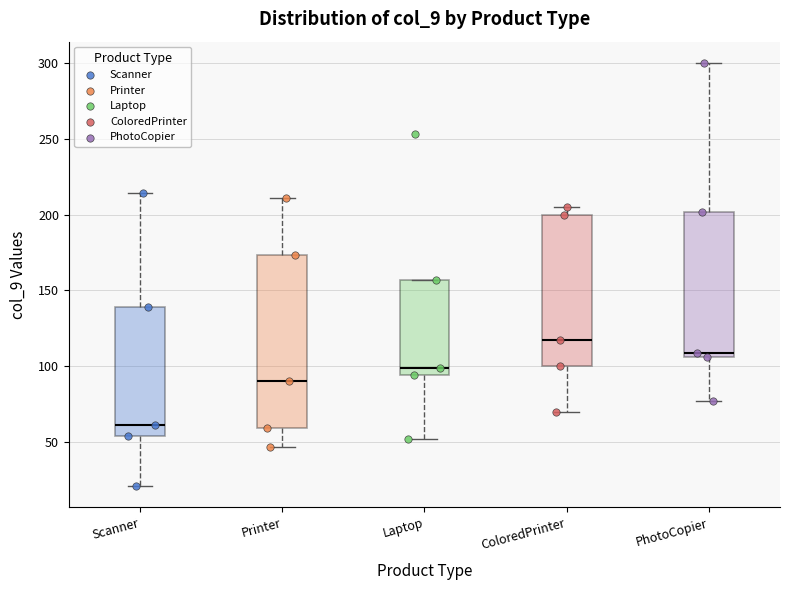

Reading left to right, transcribe this box plot: for each box, give where its median line is, the range the box spans, and where its two whiskers end, as read against the y-axis. The values are not printed on the chart, so give them approximately, as read against the axis.

Scanner: median 60, box 55 to 140, whiskers 20 to 215
Printer: median 90, box 60 to 175, whiskers 45 to 210
Laptop: median 100, box 95 to 155, whiskers 50 to 155
ColoredPrinter: median 115, box 100 to 200, whiskers 70 to 205
PhotoCopier: median 110, box 105 to 200, whiskers 75 to 300